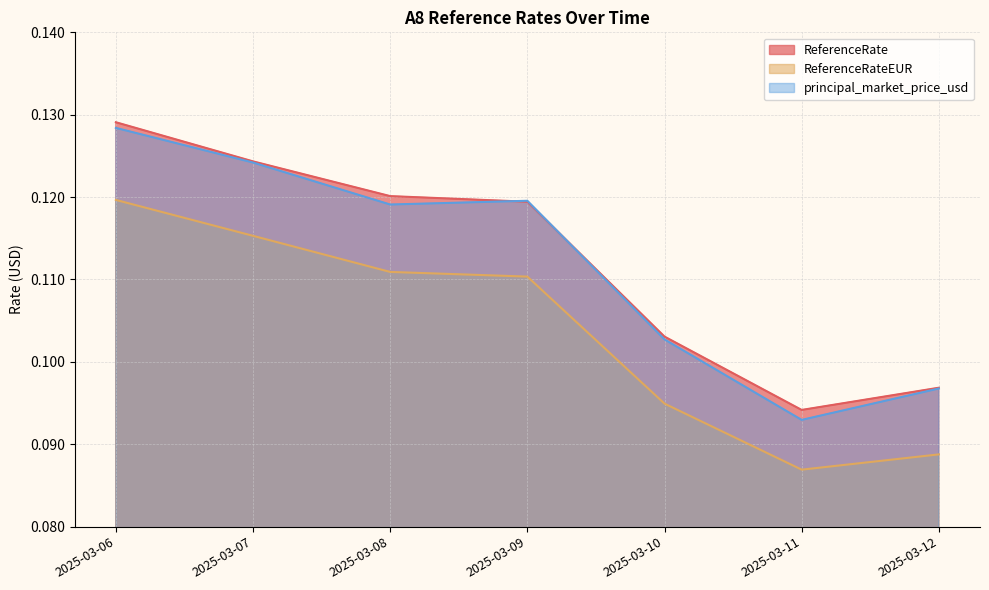

True or false: ReferenceRate has a value of 0.2 at 2025-03-06.

False